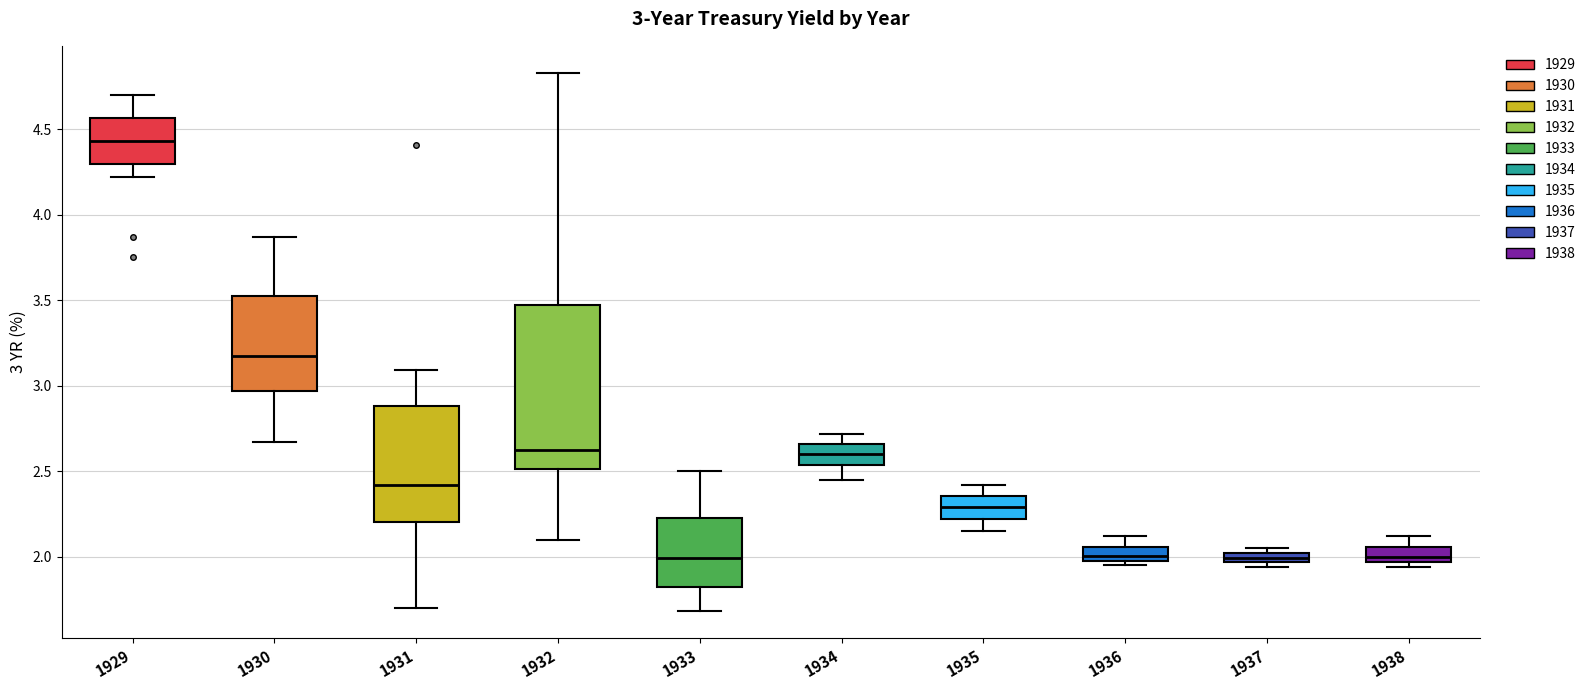

Which box is the tallest, from its lower edge to its upper edge?

1932